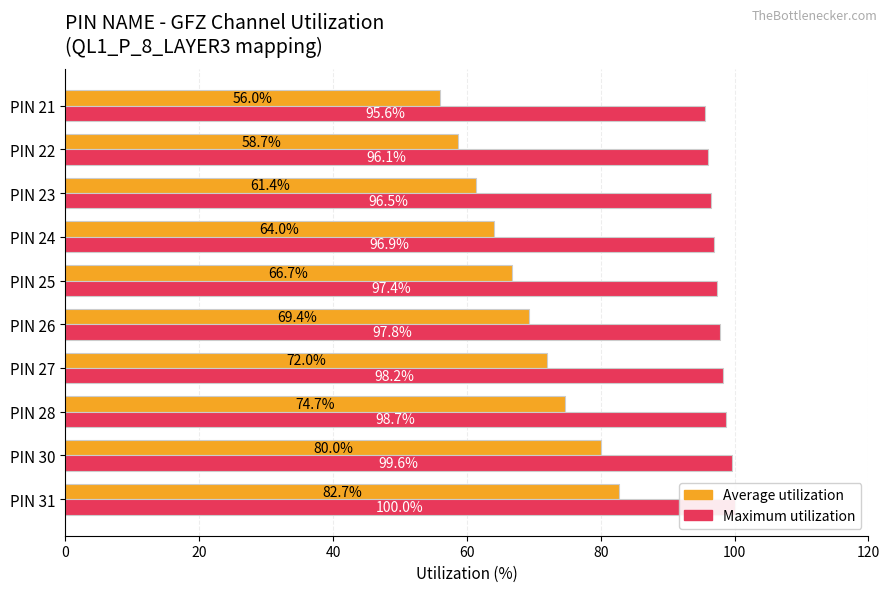

Which series has the largest total across all categories?

Maximum utilization